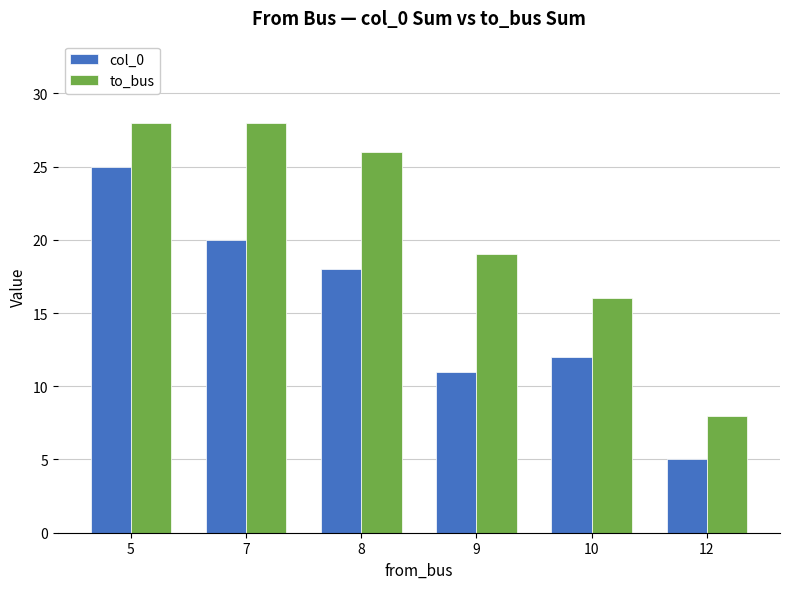

What is the total value across all series at 5?

53